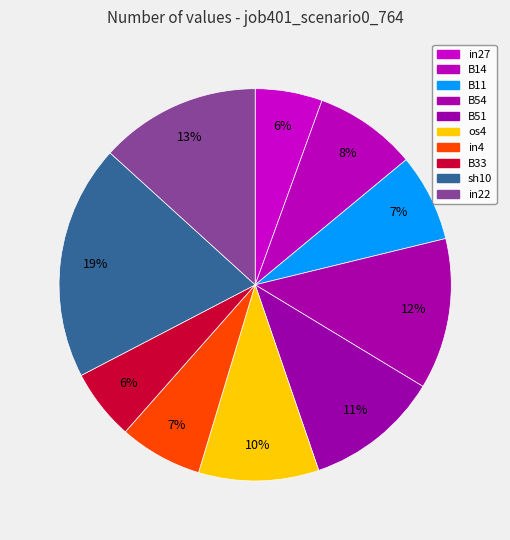

Which category has the smallest portion of the pie?

in27